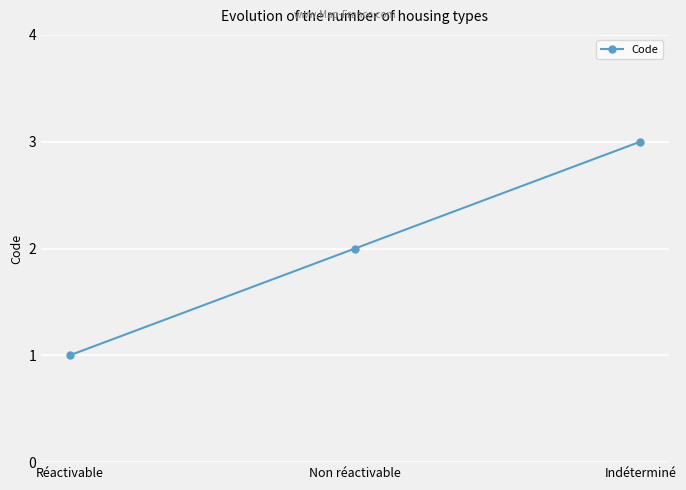

What is the ratio of the value at Indéterminé to the value at Réactivable?

3.0